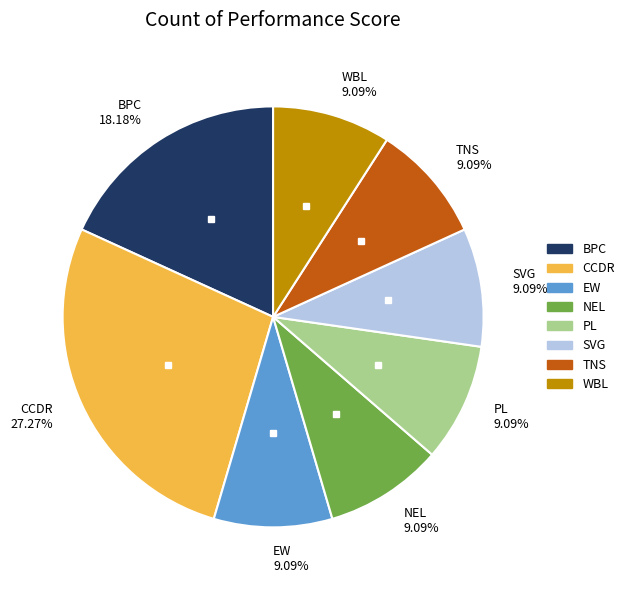

What is the ratio of the value at BPC to the value at NEL?

2.0